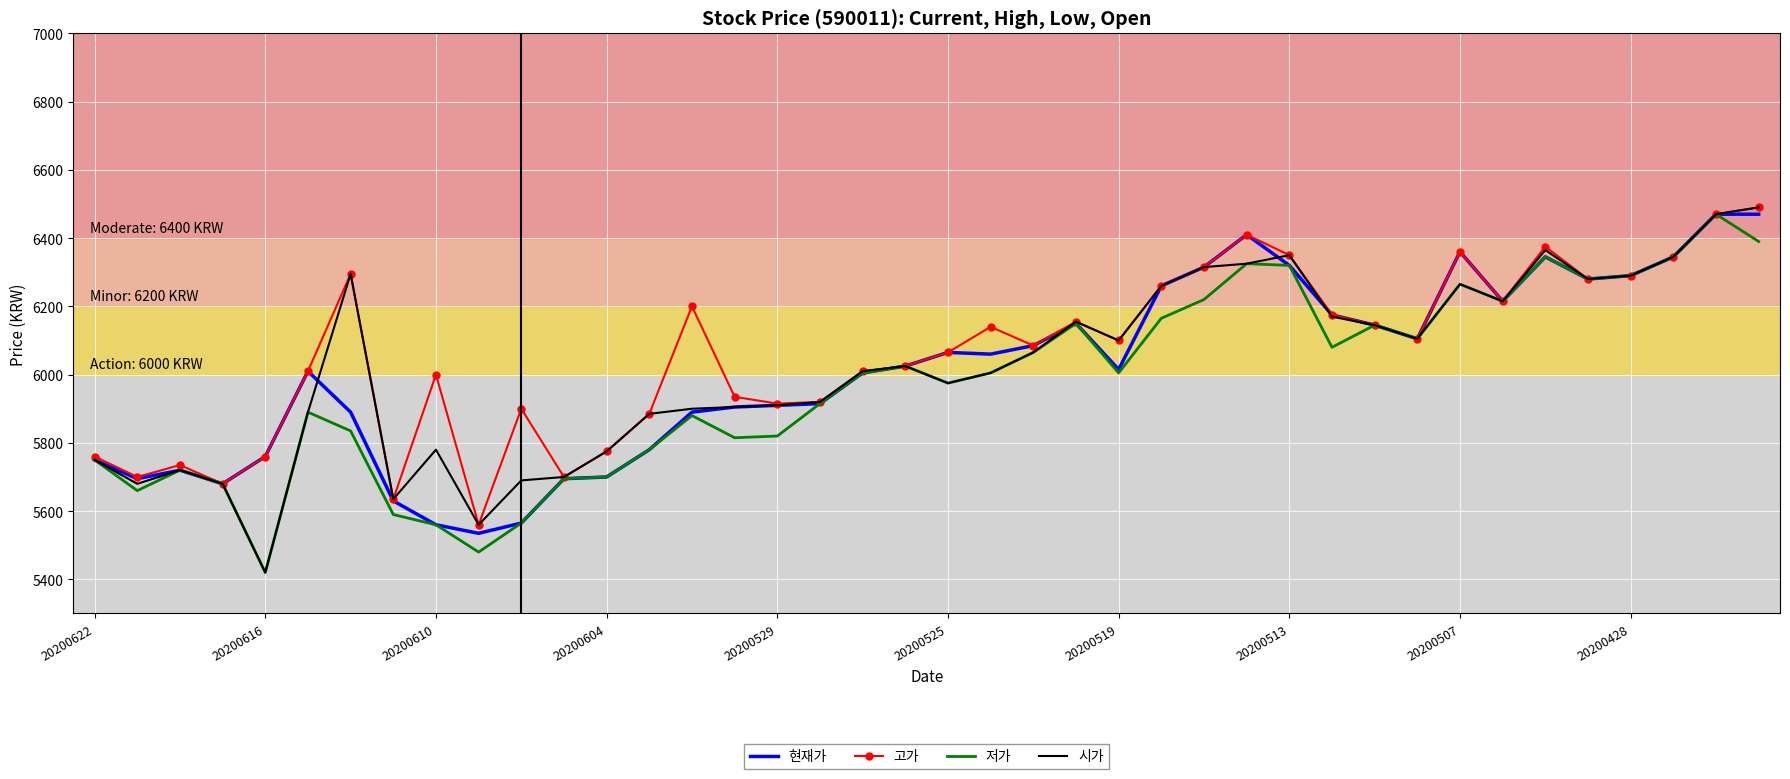

What is the greatest value displayed?

6490